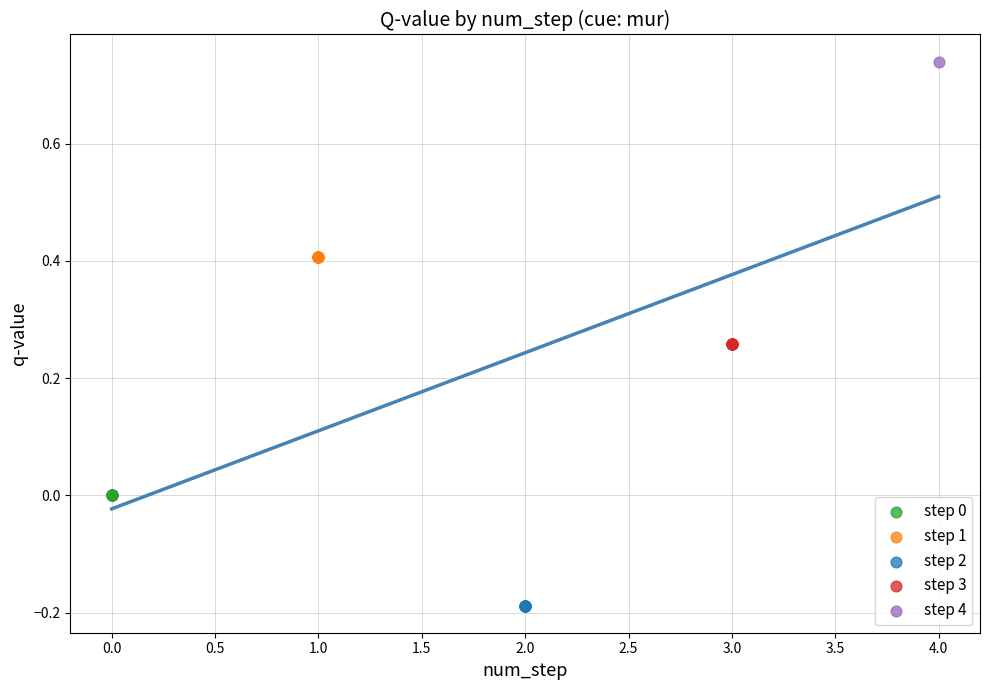

Which series contains the lowest Y value?

step 2